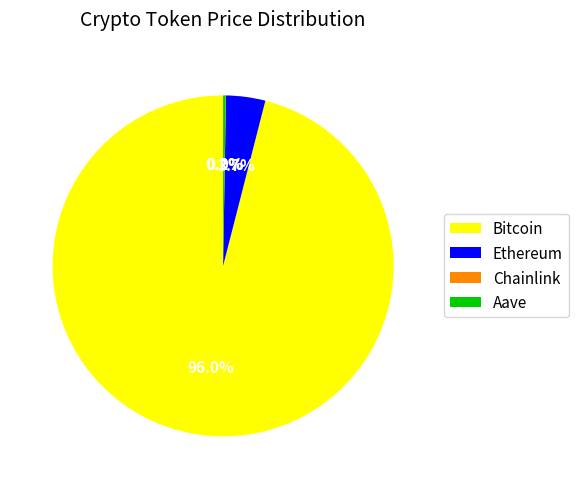

To the nearest percent, what is the average slice percentage?

25%